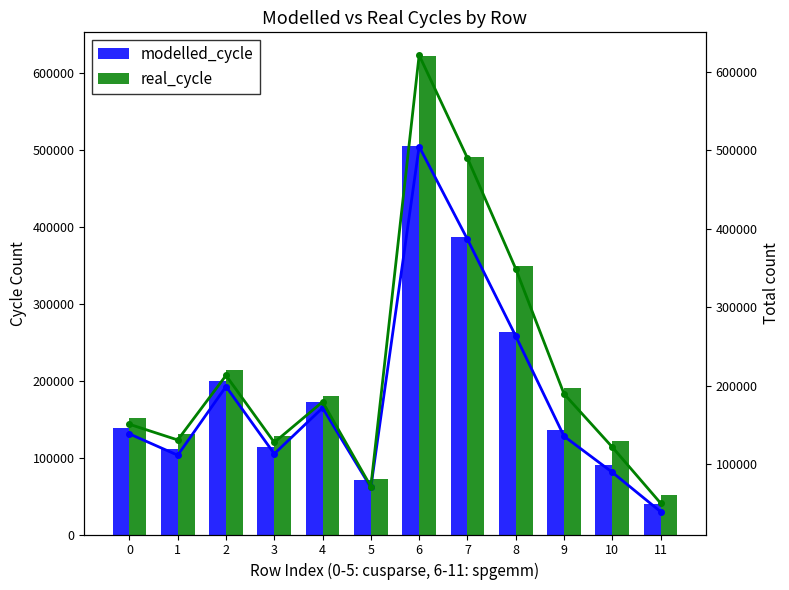

What is the difference between the maximum and minimum values in the real_cycle line series?

570486.8